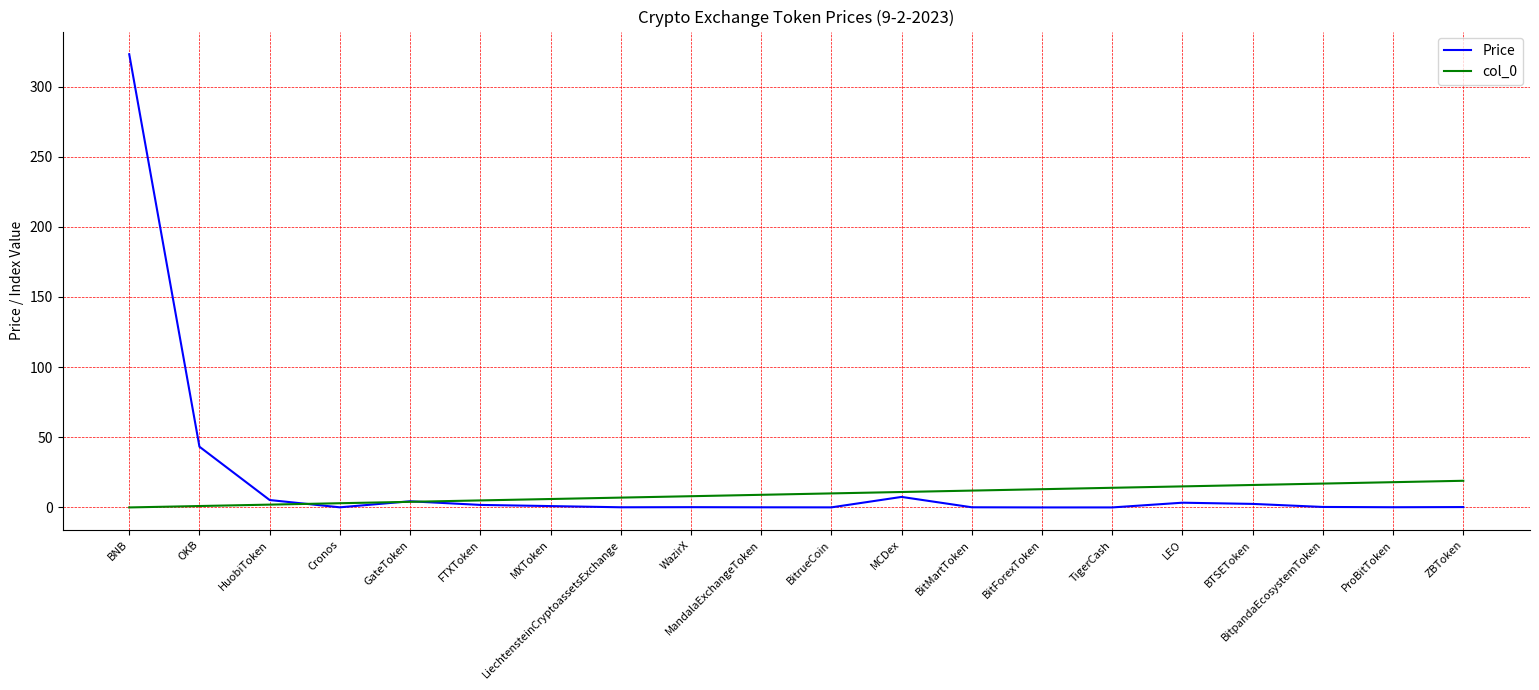

Which series has the widest spread of values?

Price